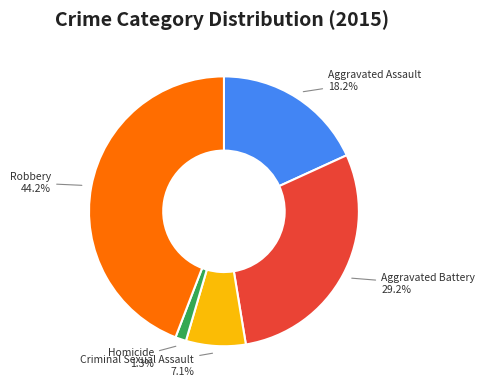

Count the number of slices in the pie.

5